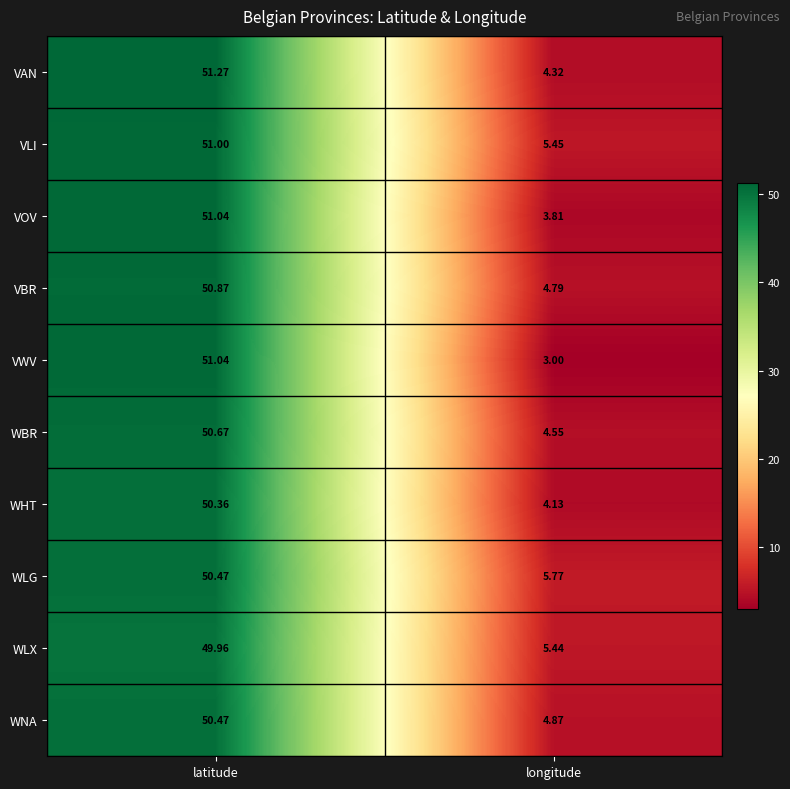

What is the greatest value displayed?

51.3